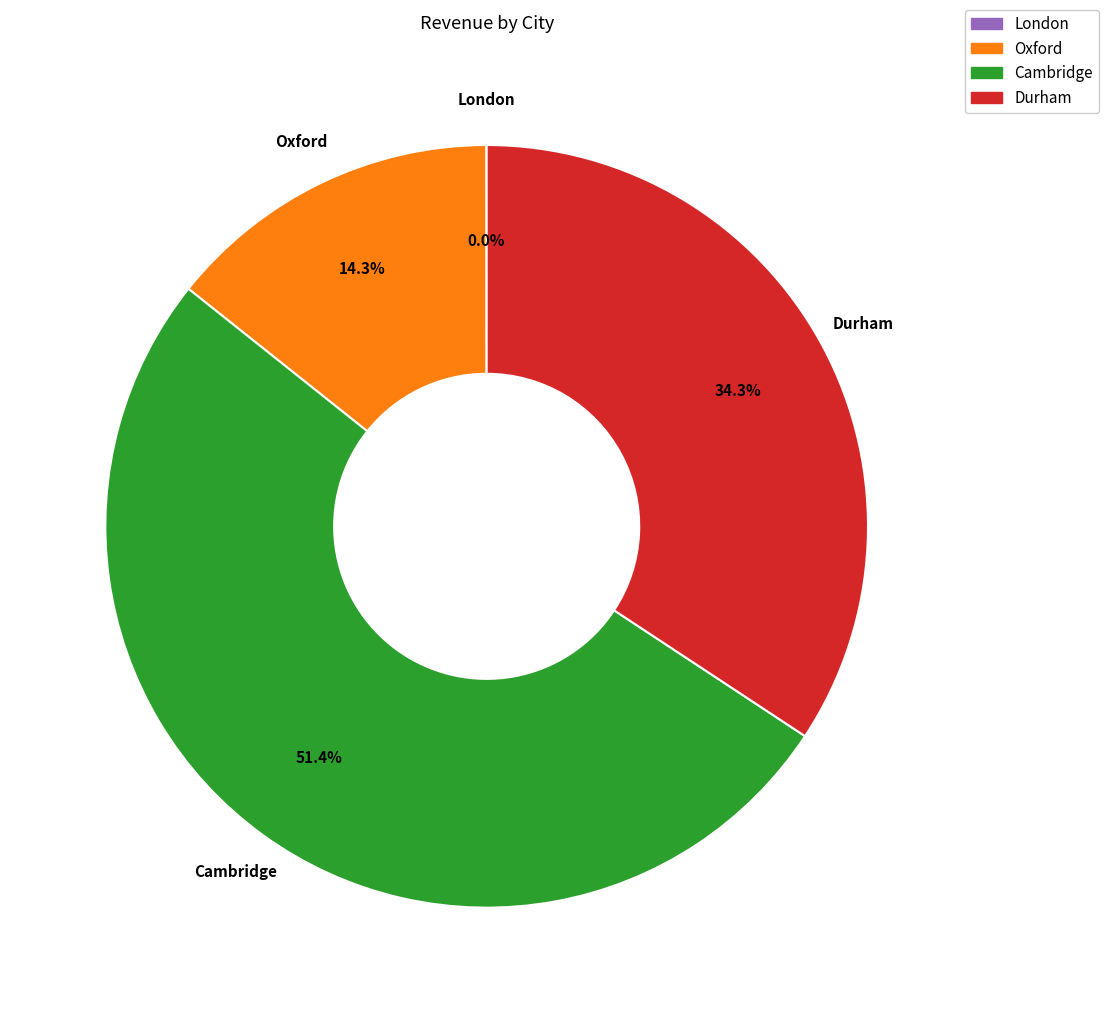

What is the ratio of the value at Cambridge to the value at Durham?

1.5